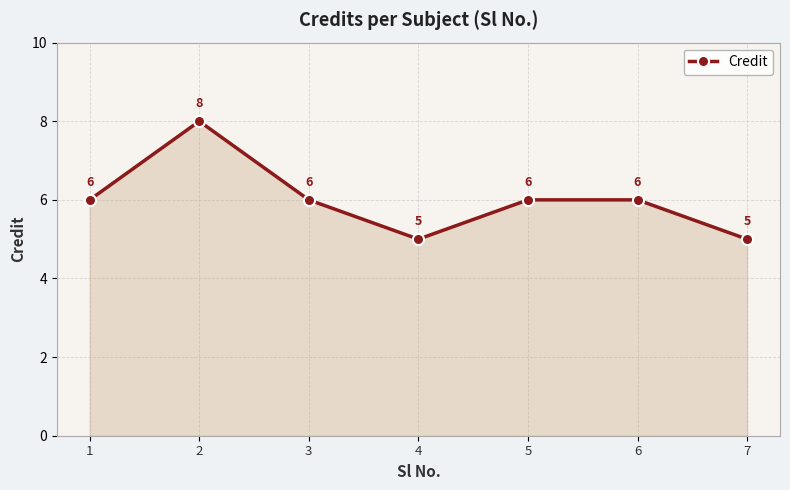

Between 4 and 5, which is larger?

5